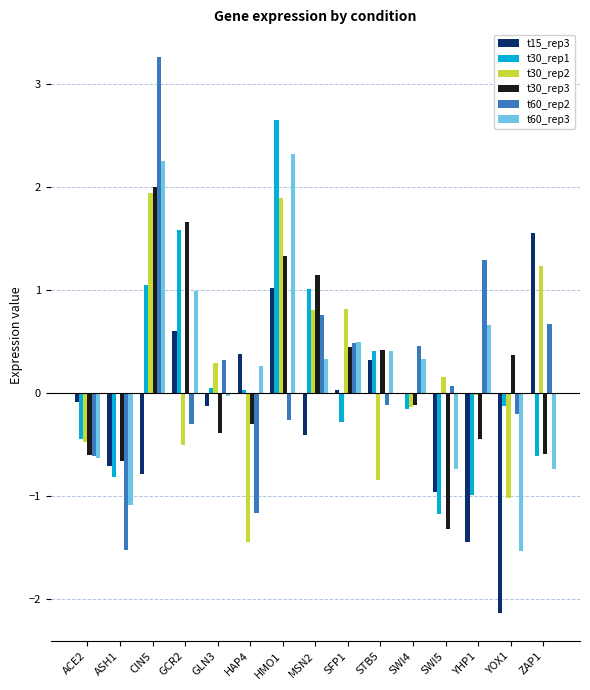

The t15_rep3 series shows -1.9 at YHP1. True or false?

False